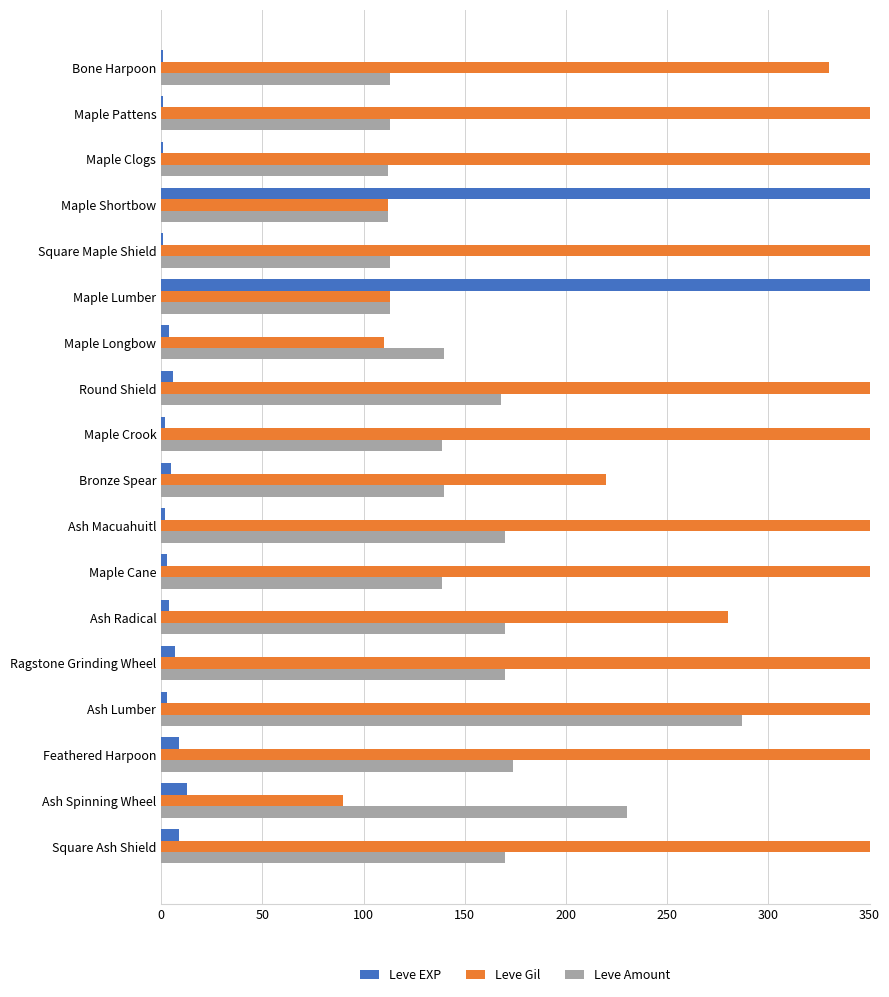

What is the average value of the Leve EXP series?

74